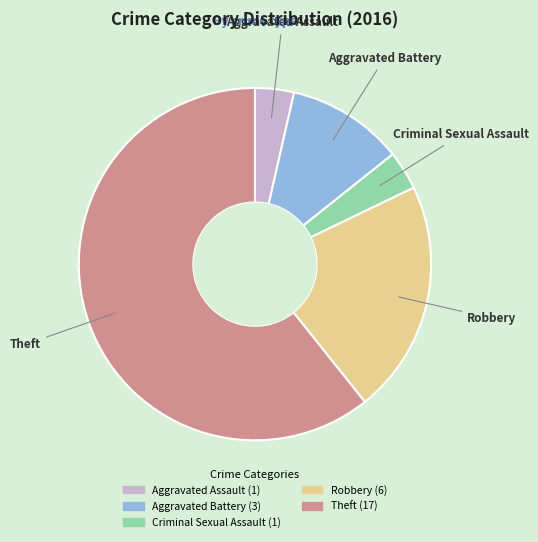

Is the sum of Aggravated Battery and Robbery greater than half?

No